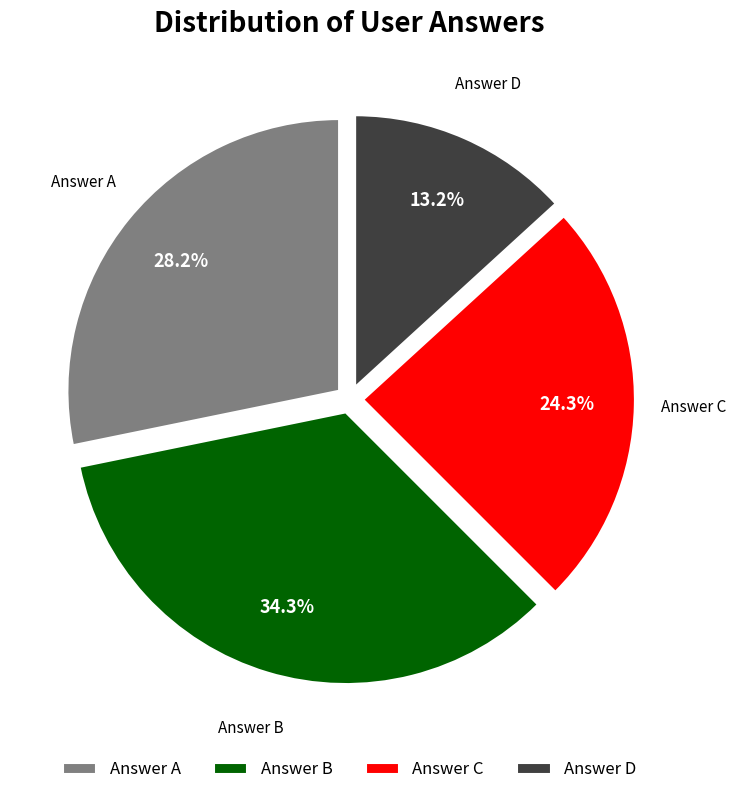

What is the smallest slice in the pie chart?

Answer D